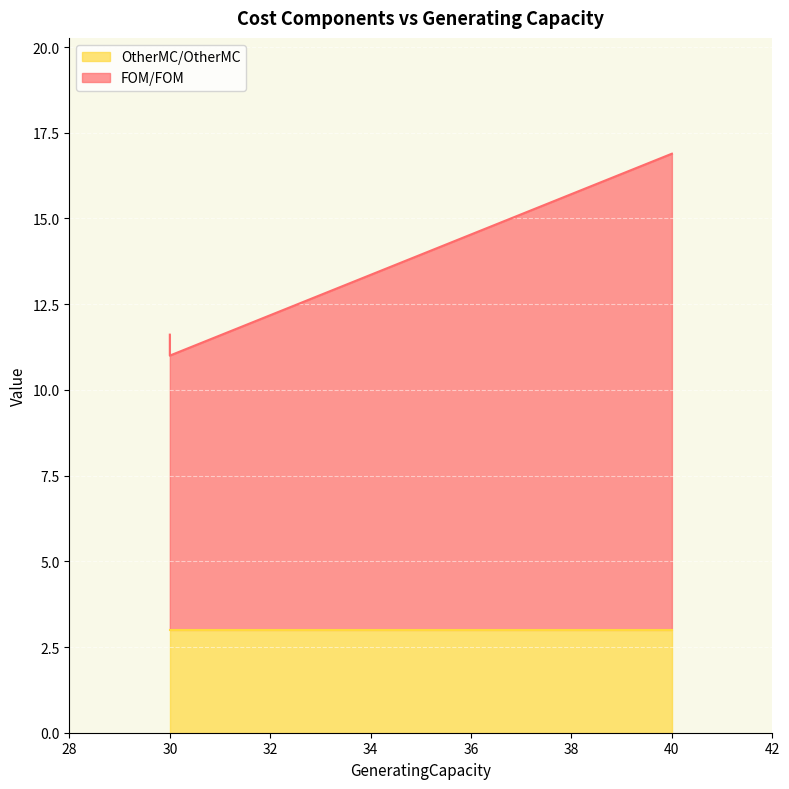

Reading left to right, what are all the values shown in this chart?

30=11.6	30=11.1	30=11.0	40=16.9